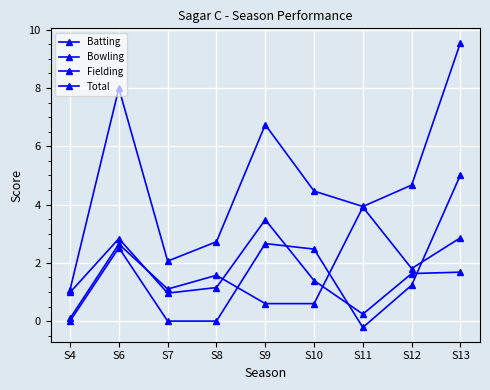

Read the Batting value at S6.

2.6